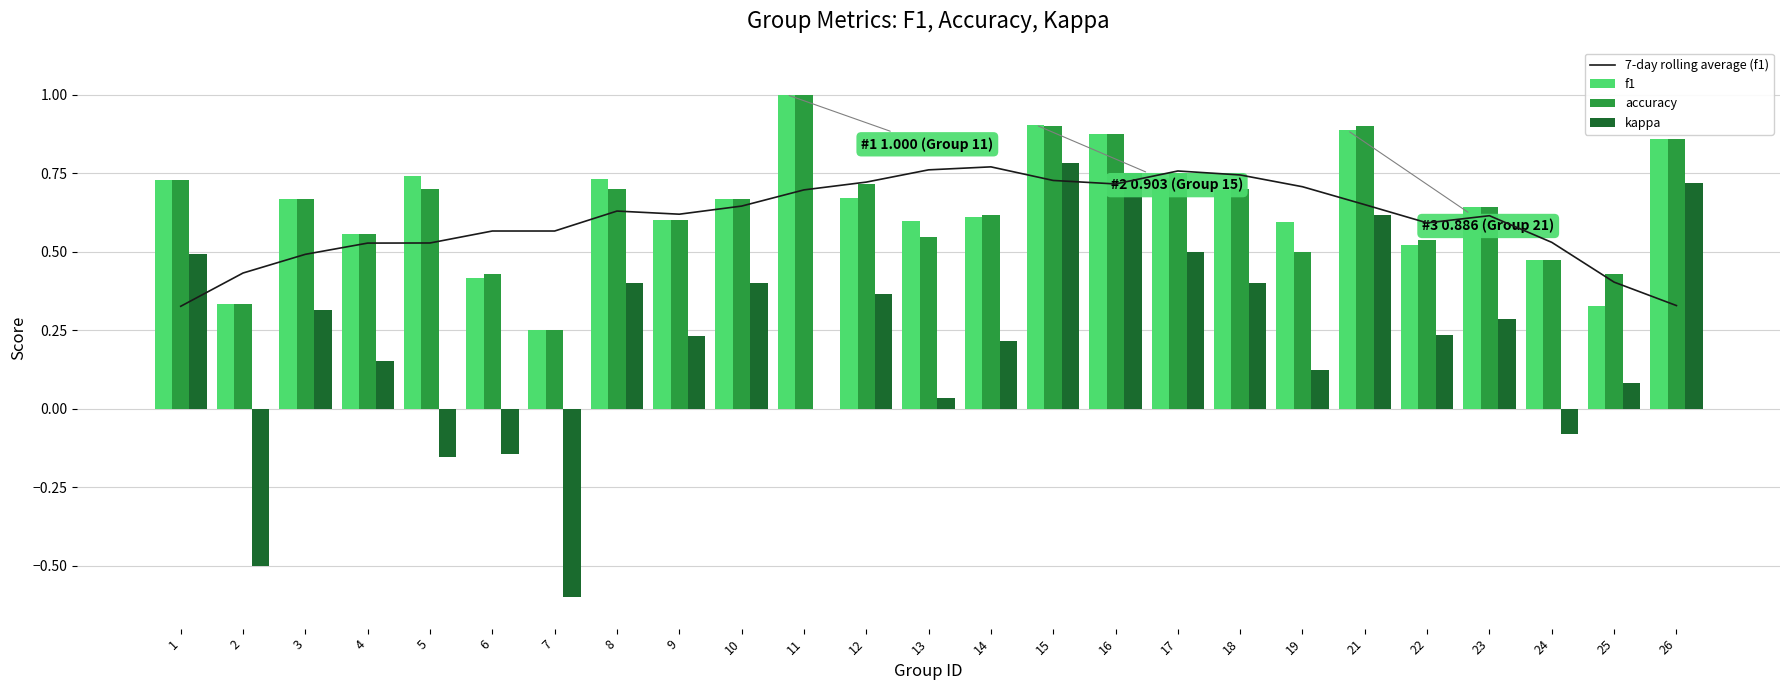

The 7-day rolling average (f1) series shows 0.7 at 18. True or false?

True